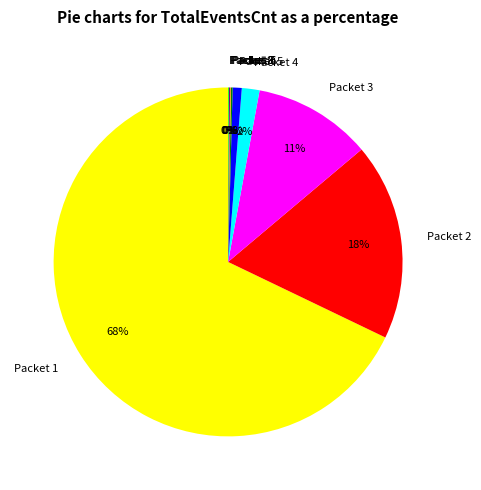

To the nearest percent, what is the average slice percentage?

11%